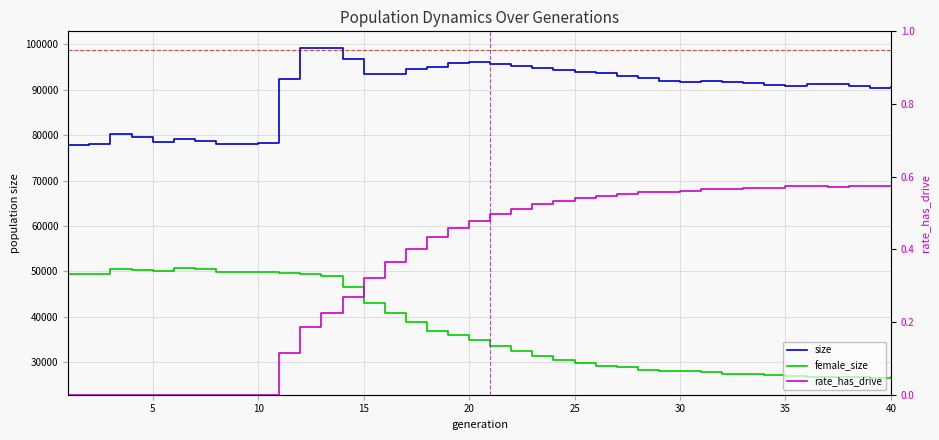

True or false: female_size and size cross at least once.

False